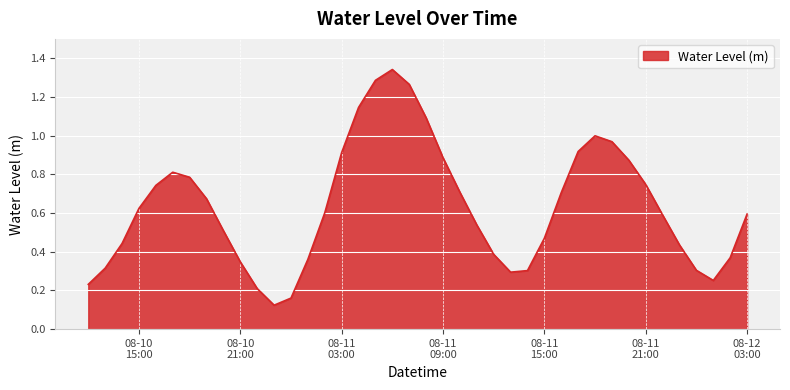

What is the difference between the maximum and minimum values?

1.2